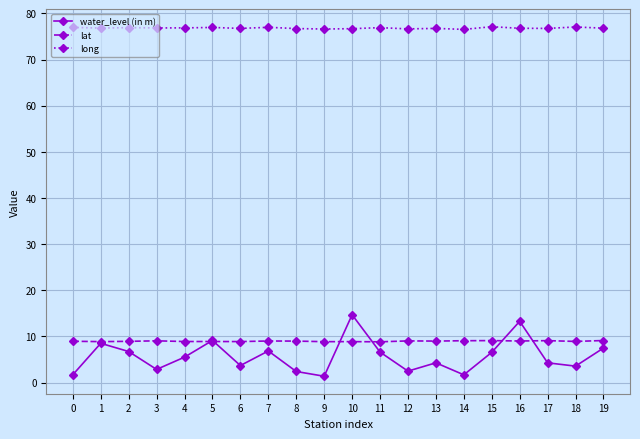

What is the value of the lat point at the 17th from the left?

9.0